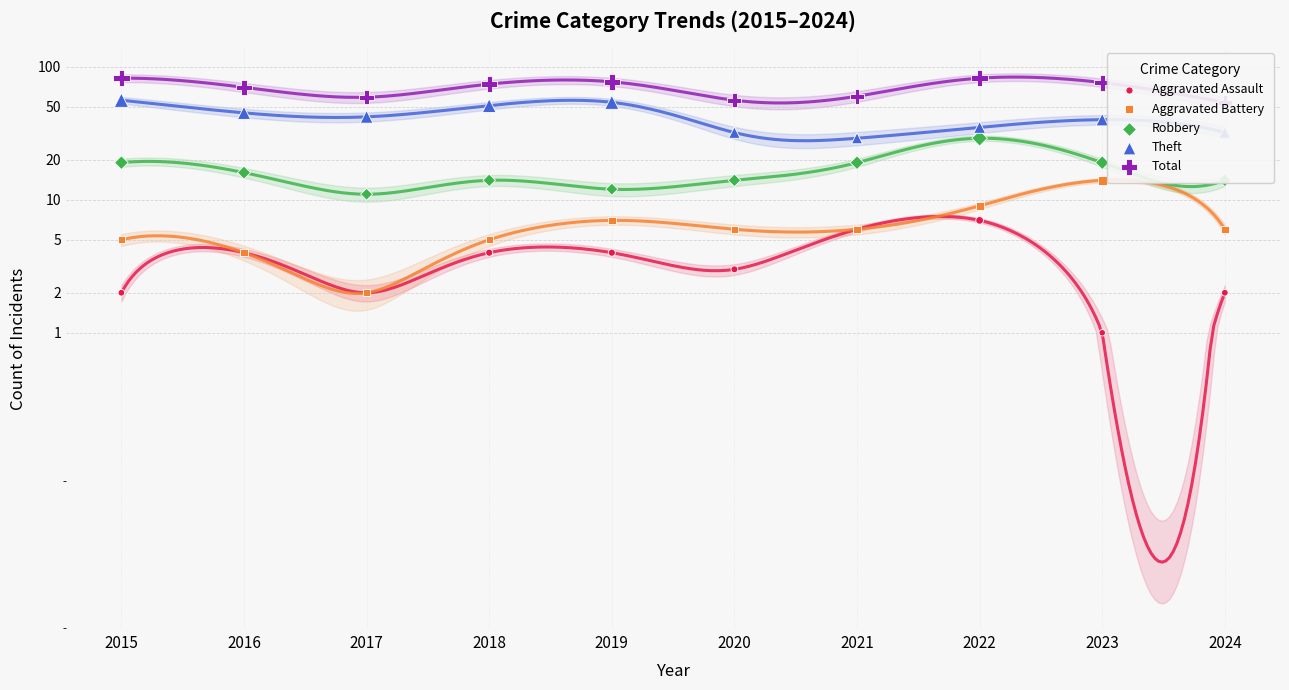

Which series contains the highest Y value?

Total